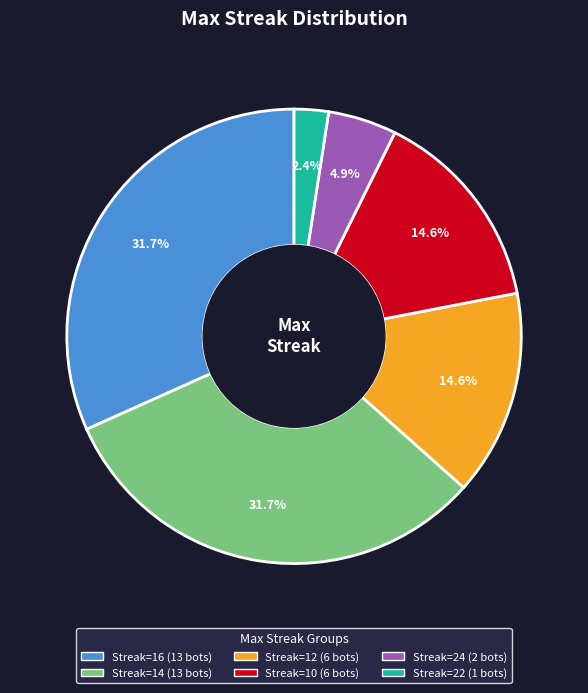

How many segments does this pie chart have?

6